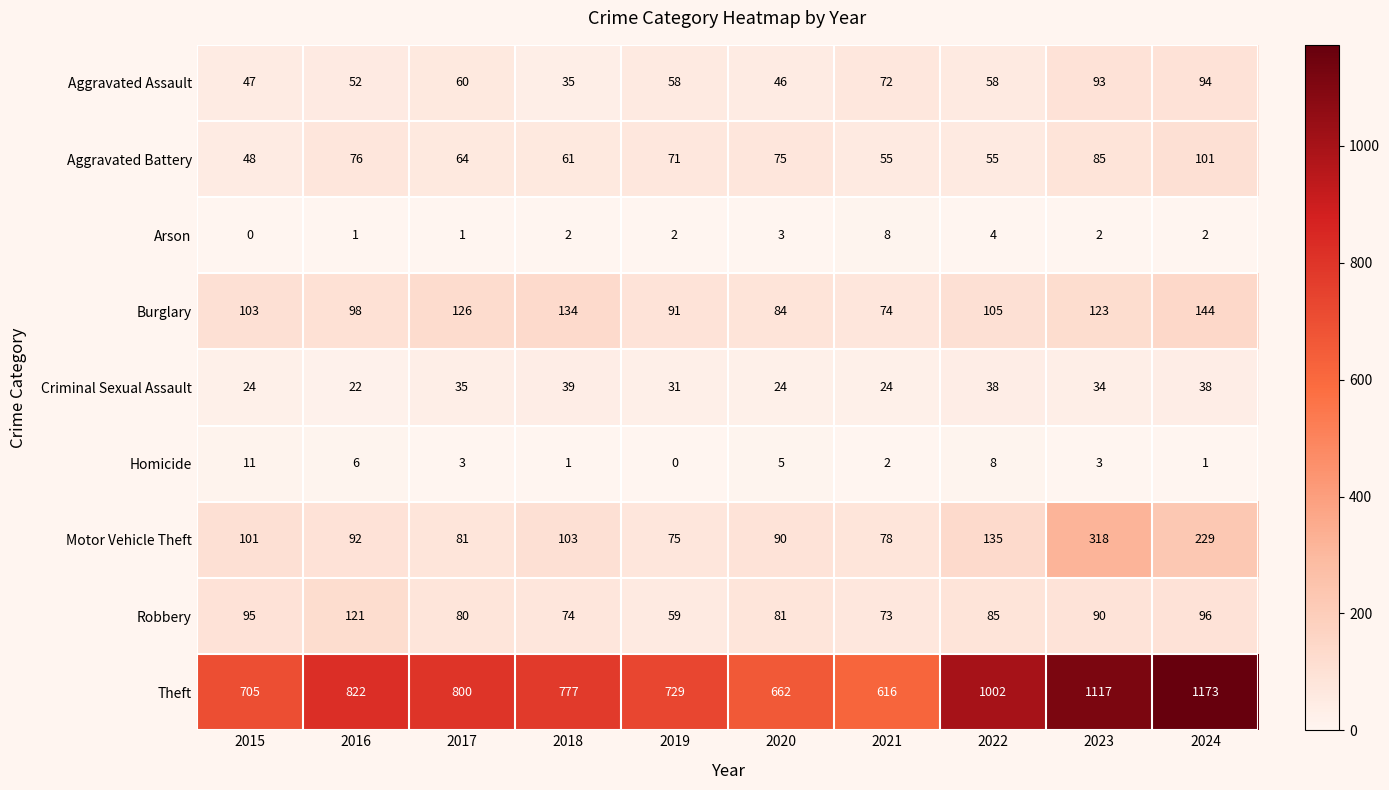

At which label is Aggravated Battery closest to 74?

2020